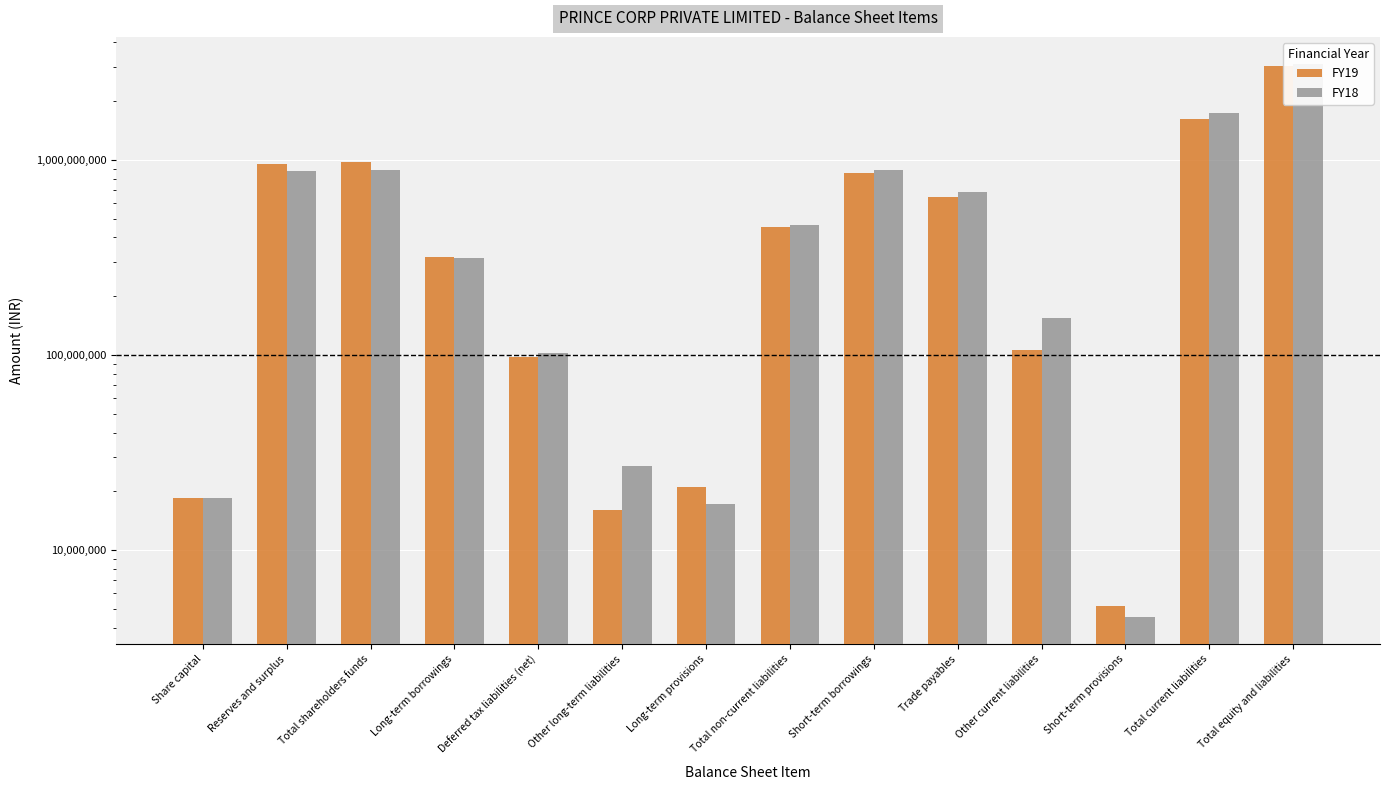

What is the greatest value displayed?

3079813853